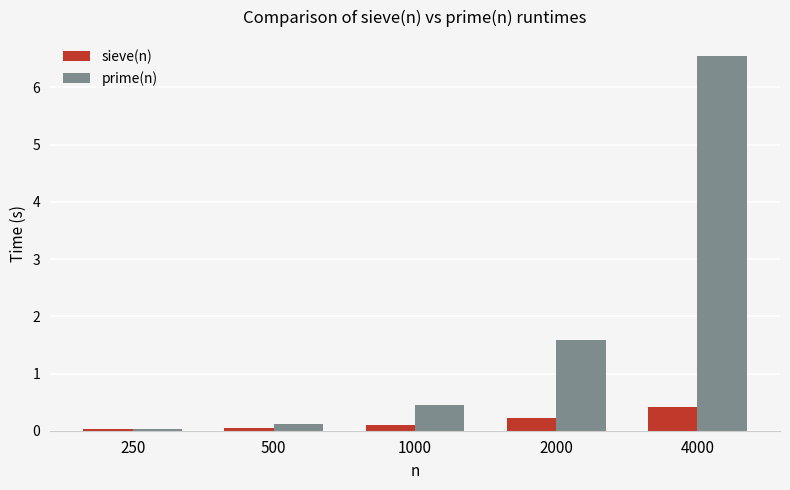

What is the difference between the maximum and minimum values in the sieve(n) series?

0.4